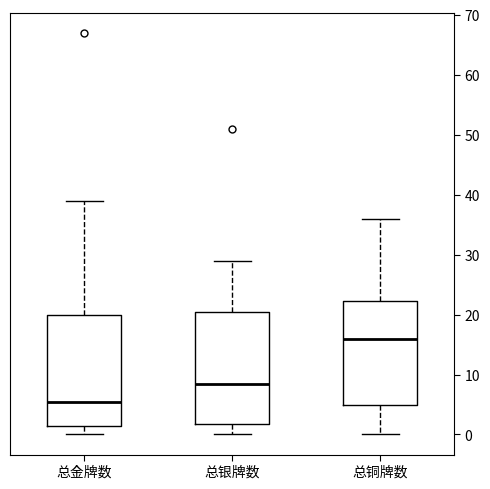

Reading left to right, transcribe this box plot: for each box, give where its median line is, the range the box spans, and where its two whiskers end, as read against the y-axis. The values are not printed on the chart, so give them approximately, as read against the axis.

总金牌数: median 6, box 2 to 20, whiskers 0 to 39
总银牌数: median 9, box 2 to 21, whiskers 0 to 29
总铜牌数: median 16, box 5 to 22, whiskers 0 to 36